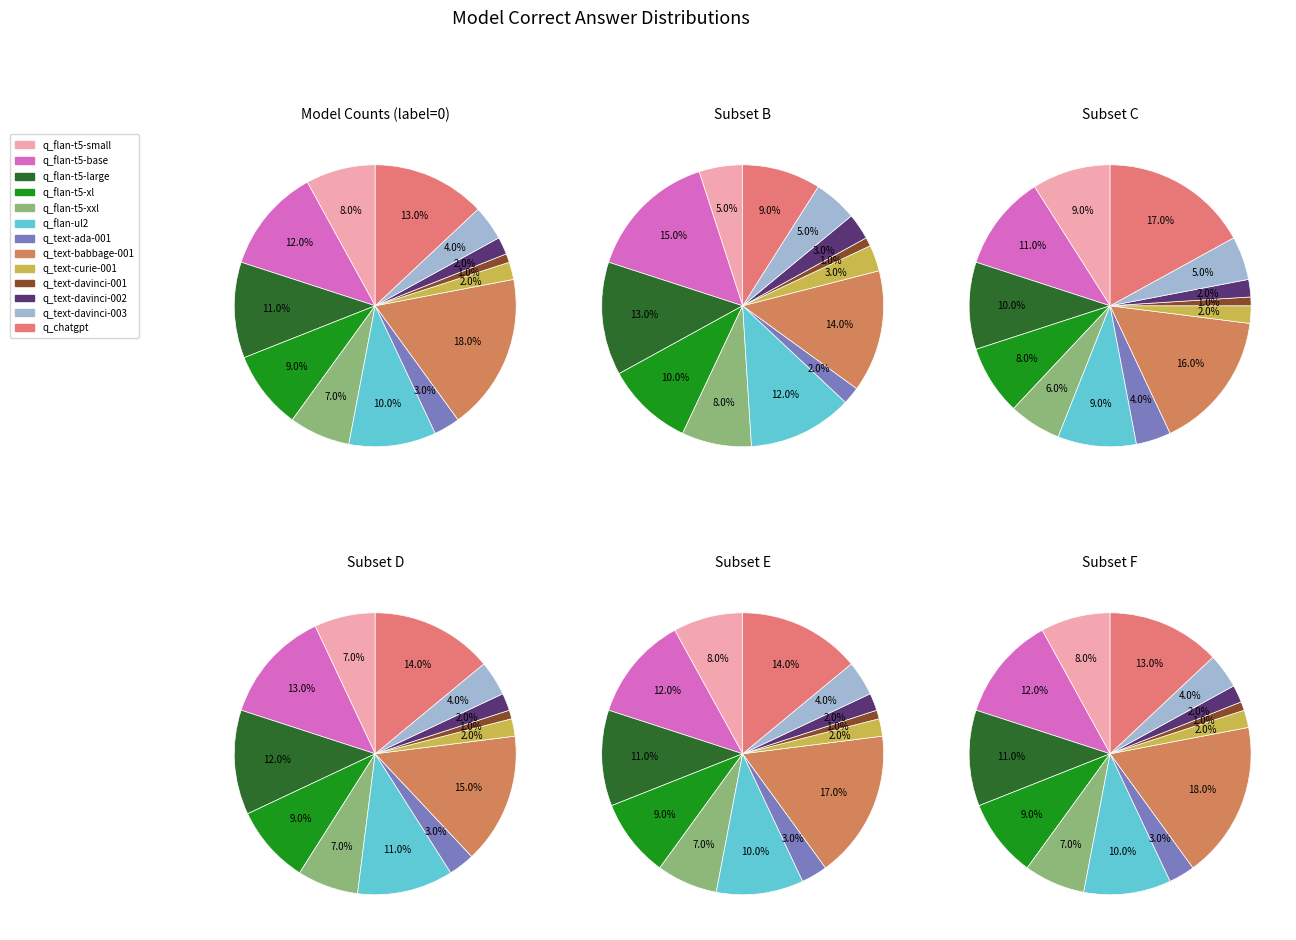

Count the number of slices in the pie.

13